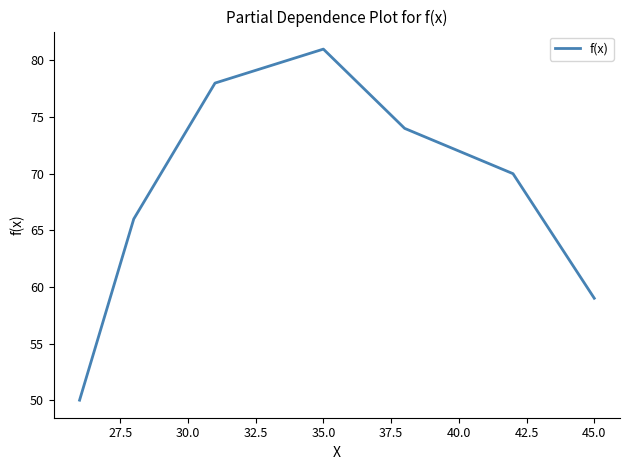

What is the minimum value shown in the chart?

50